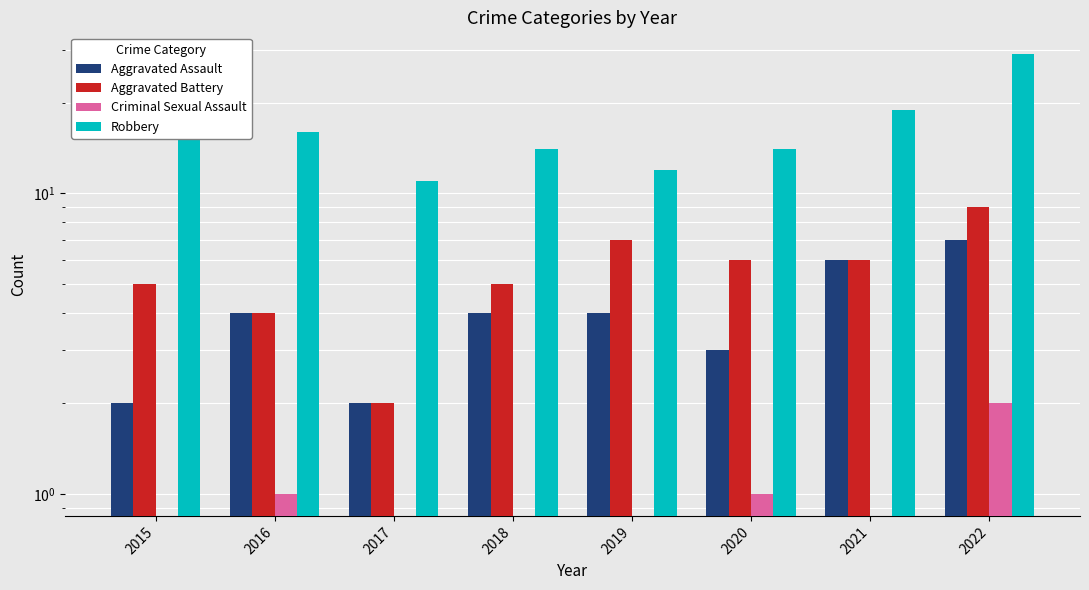

Which category has the highest value in the Aggravated Assault series?

2022